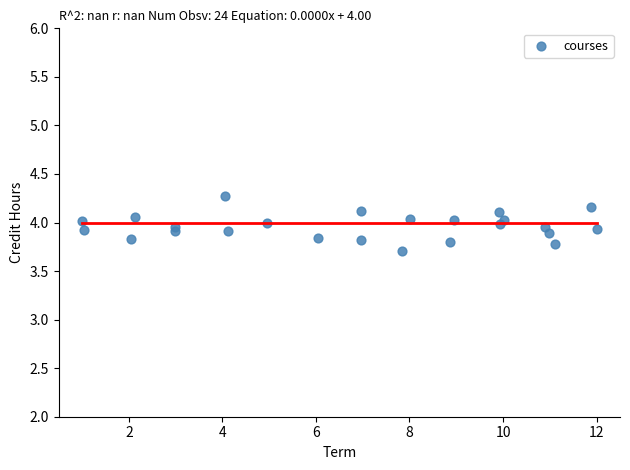

What is the range of Y values (max minus min)?

0.6